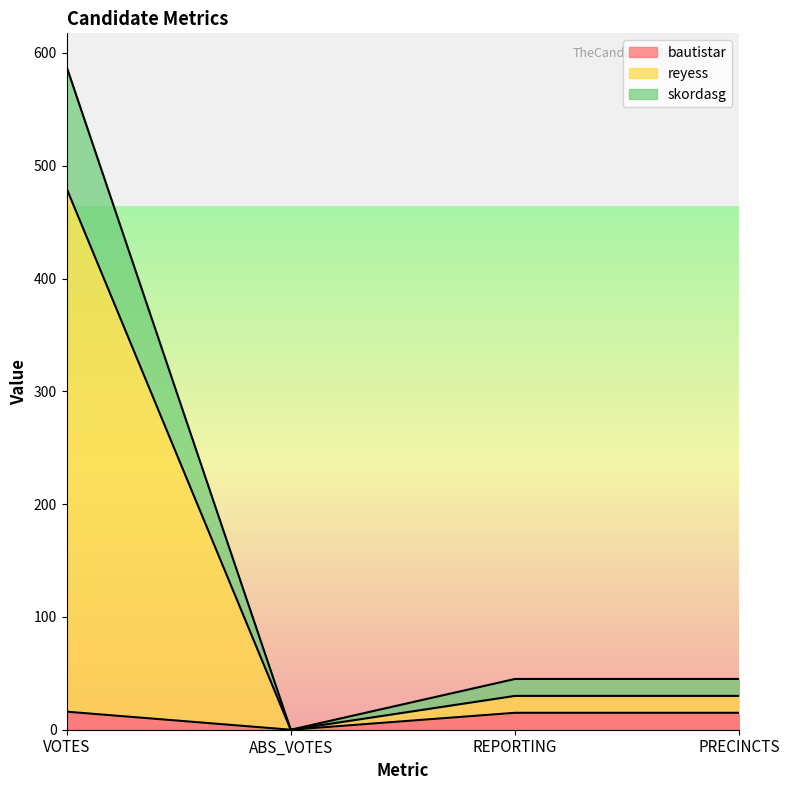

The value of bautistar at PRECINCTS is 15. True or false?

True